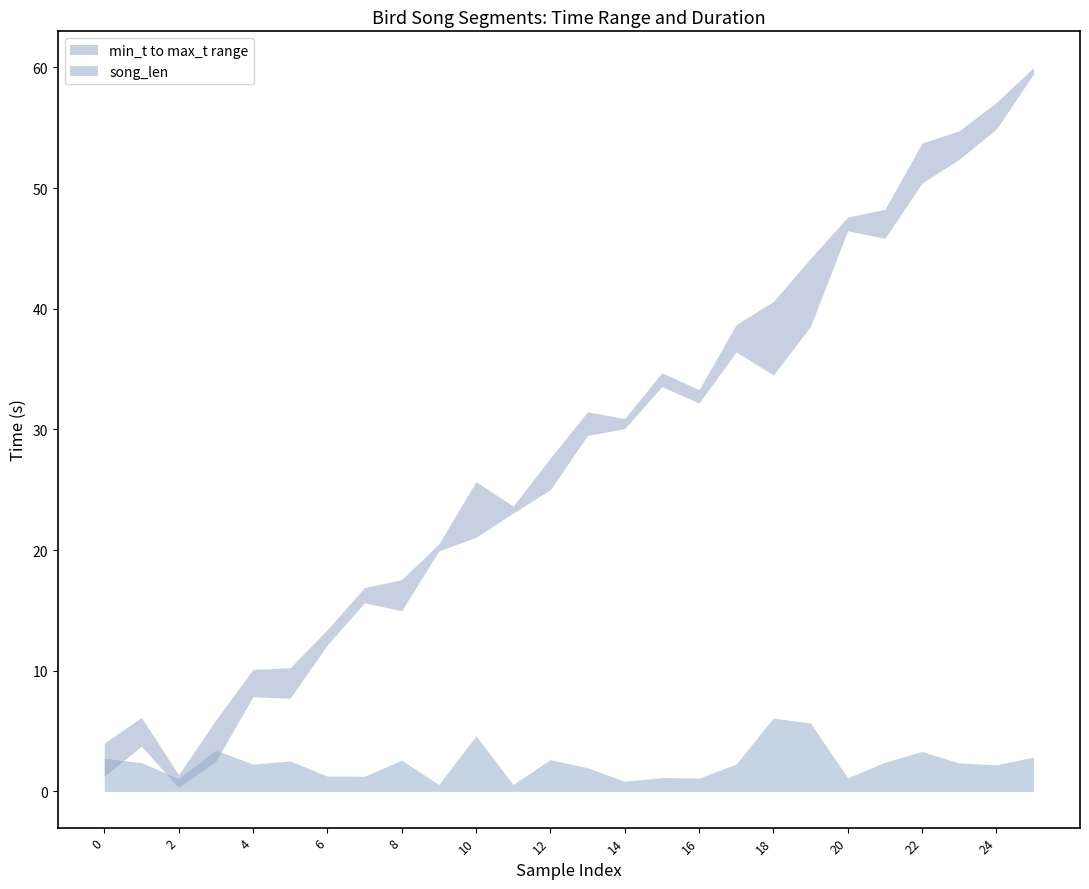

List the series in order of their peak value, lowest first.

song_len, min_t, max_t